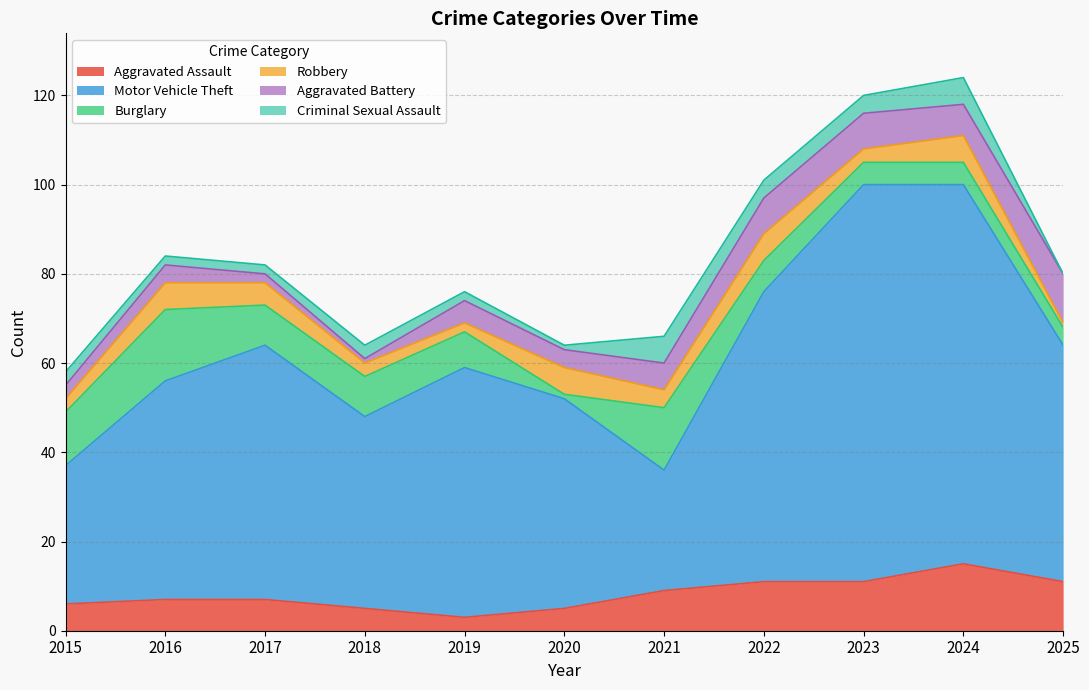

Does the chart display data point markers on the line(s)?

No